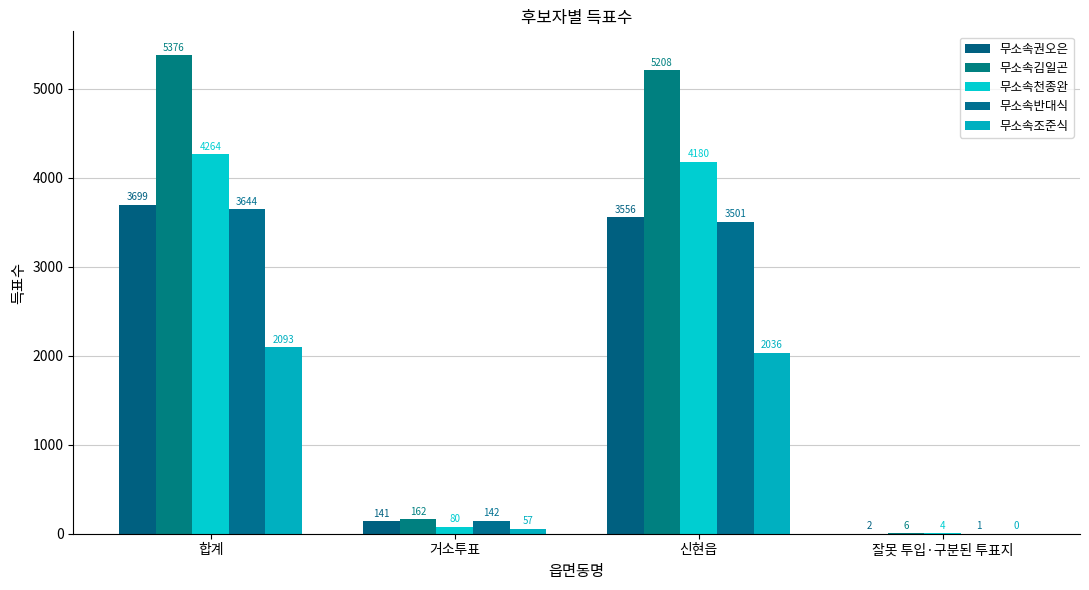

Does the chart contain stacked bars?

No